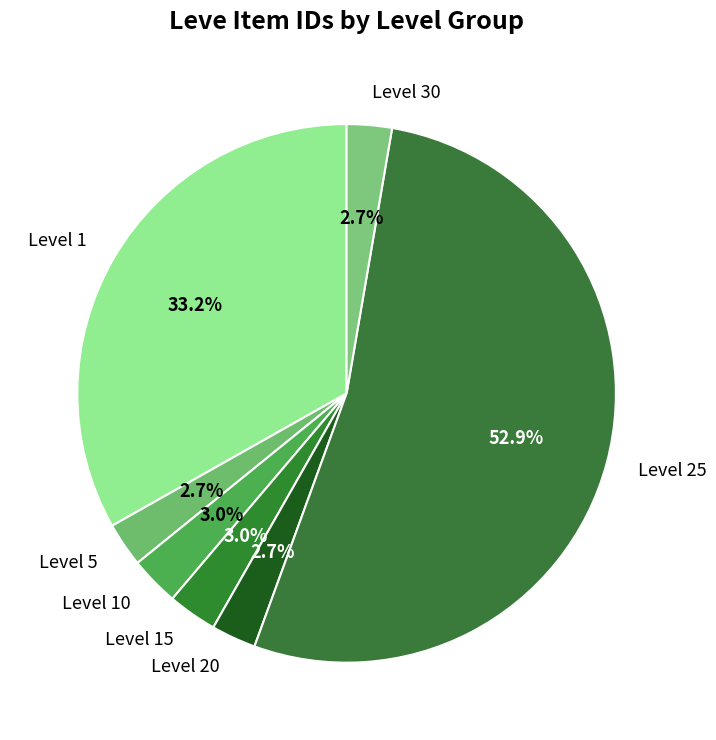

What is the largest slice in the pie chart?

Level 25